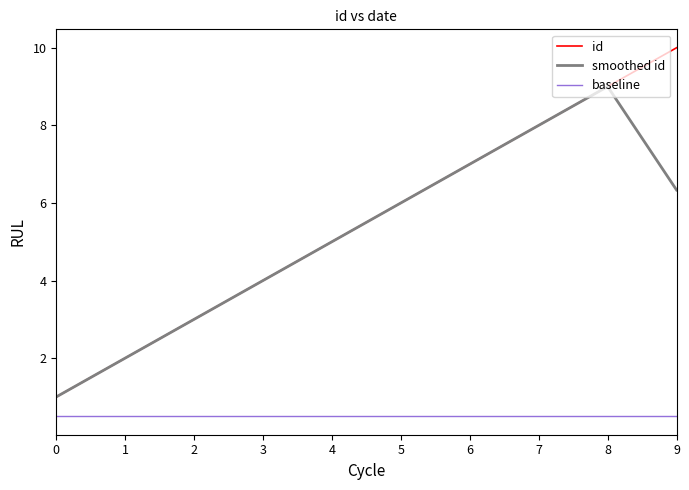

What is the spread (max minus min) of values at 6?

6.5